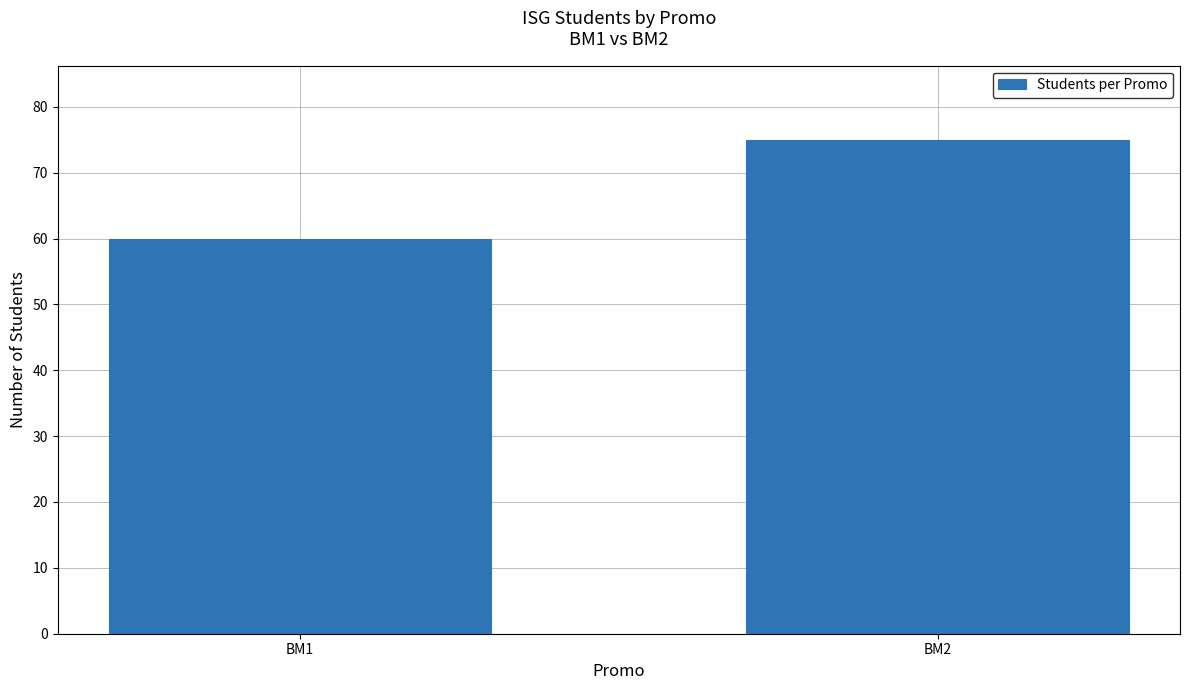

How many series are shown in this chart?

1